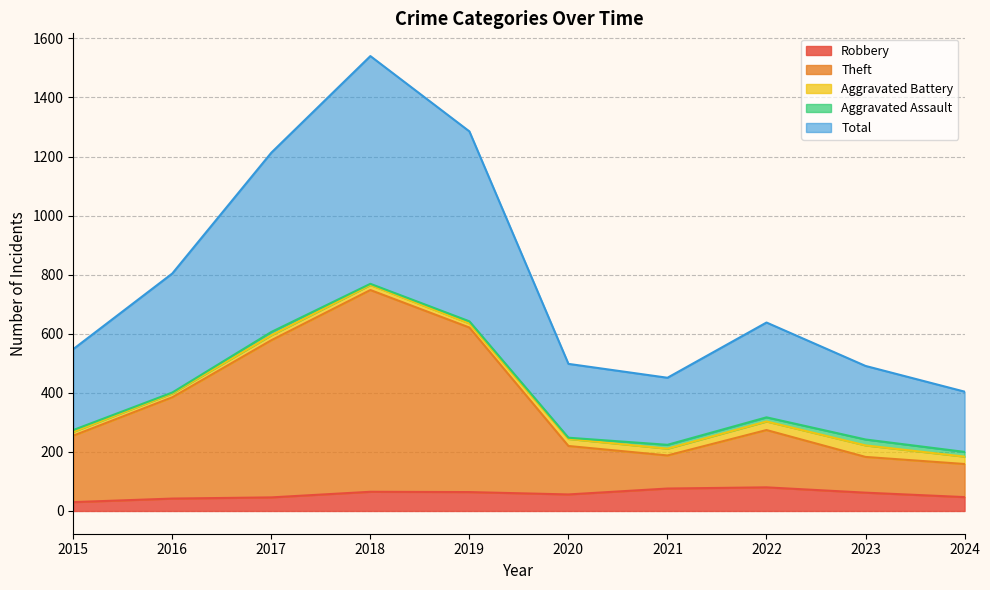

Is the value of Total at 2018 greater than the value of Theft at 2024?

Yes